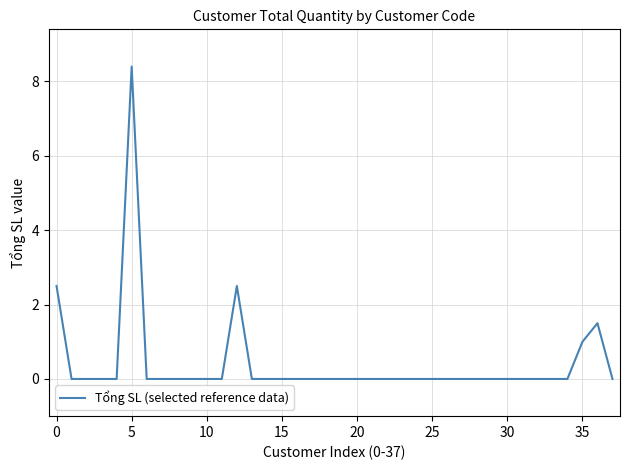

What is the sum of all values?

15.9